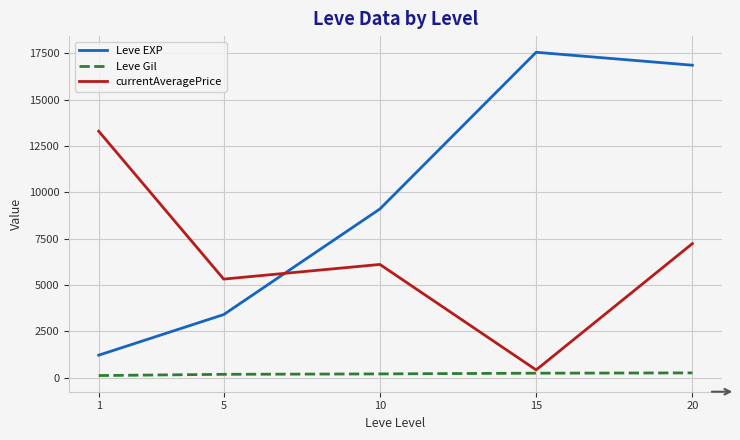

How many distinct data groups are displayed?

3